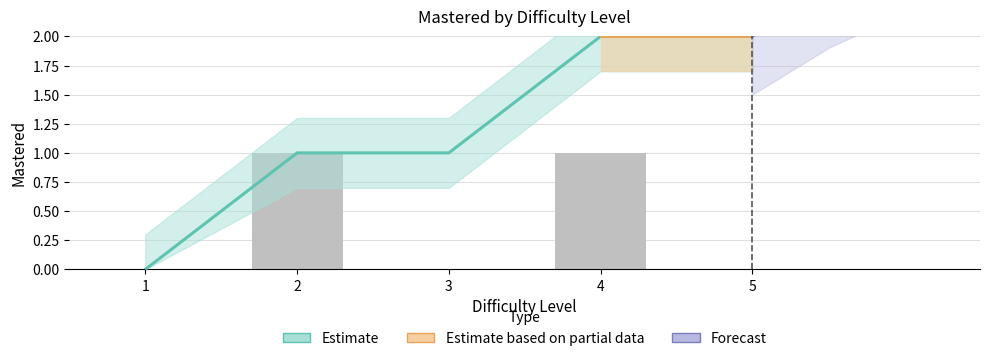

How many data points does each series have?

5